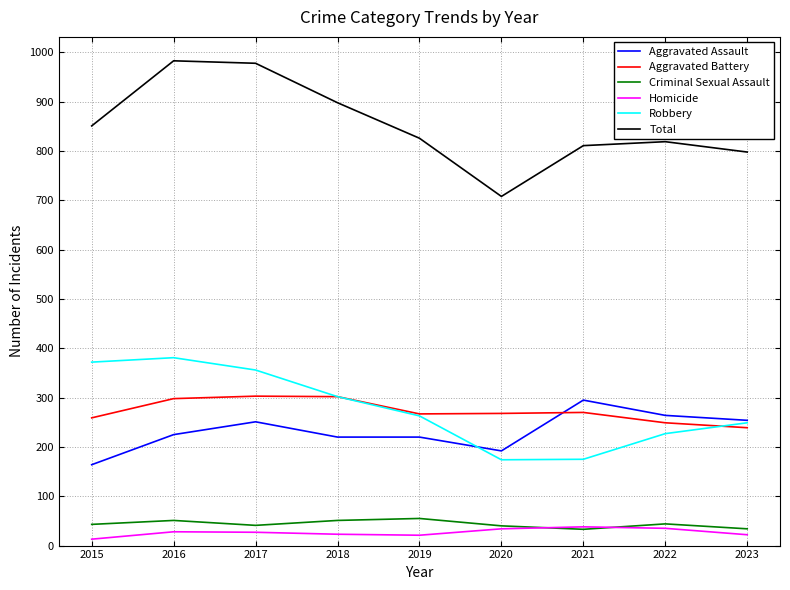

Read the Aggravated Battery value at 2016, to the nearest 10.

300